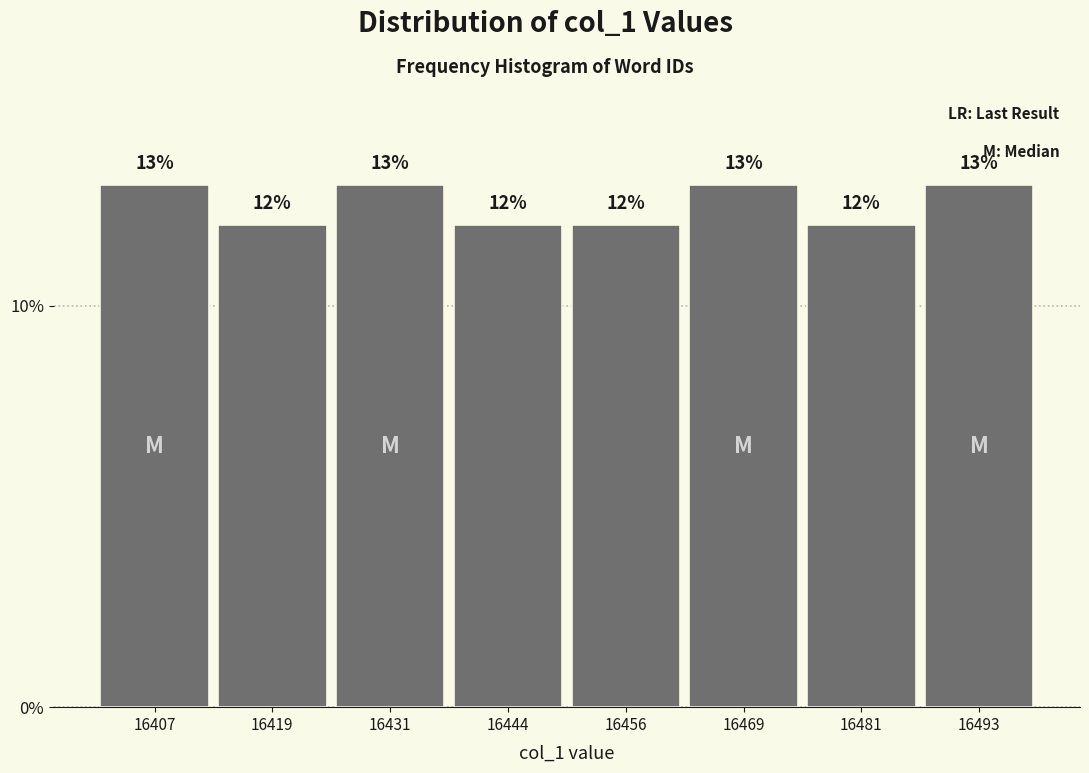

How tall is the bar that spans 16426 to 16438 on the x-axis? The bar edges are not printed on the chart, so give them approximately, as read against the axis.

13